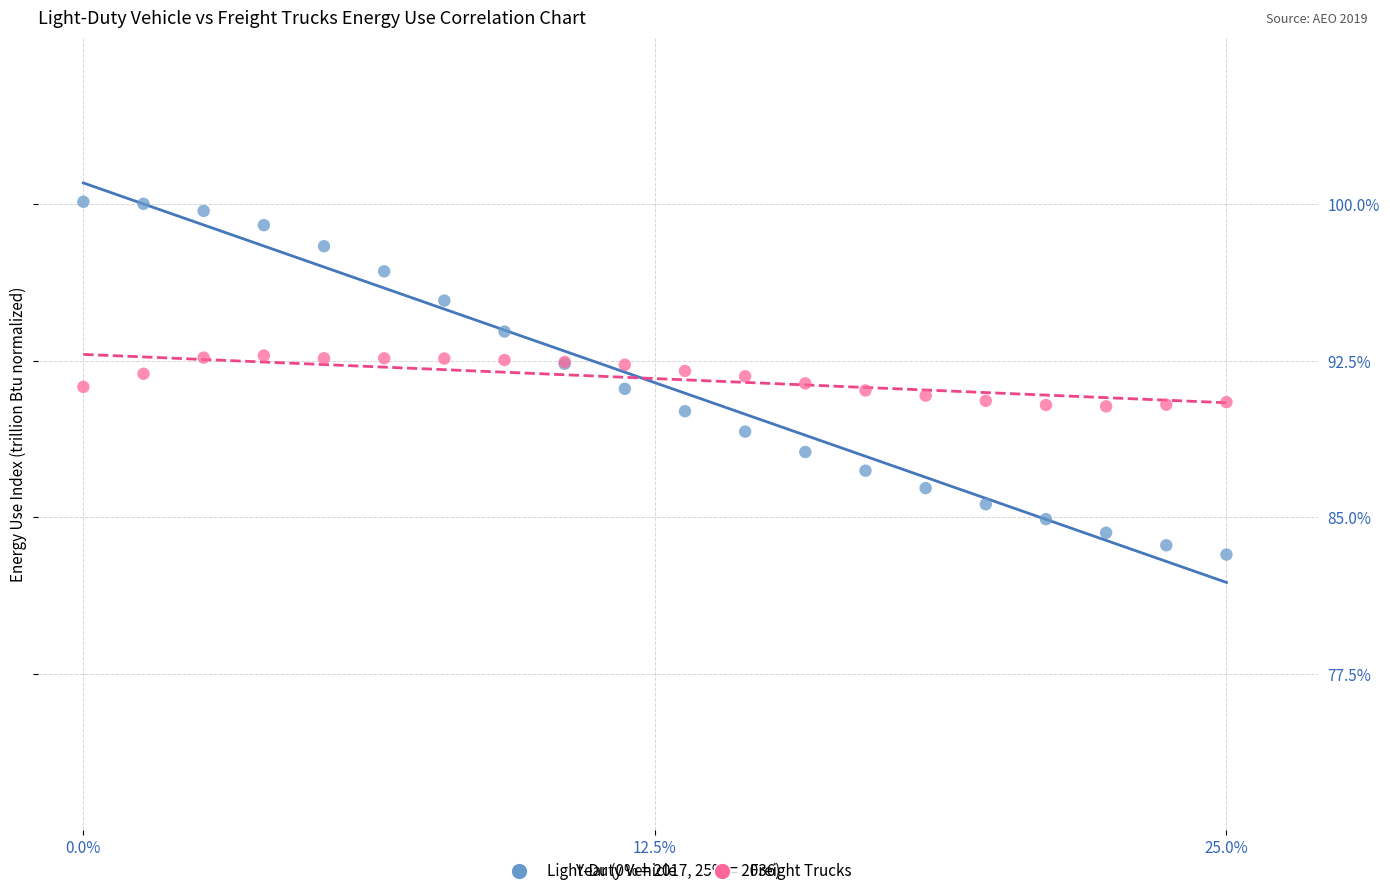

Which series reaches the minimum Y coordinate?

Light-Duty Vehicle